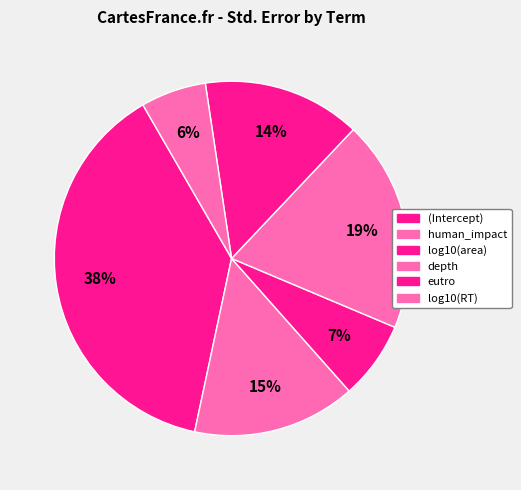

What is the total percentage of depth and eutro?

33.7%